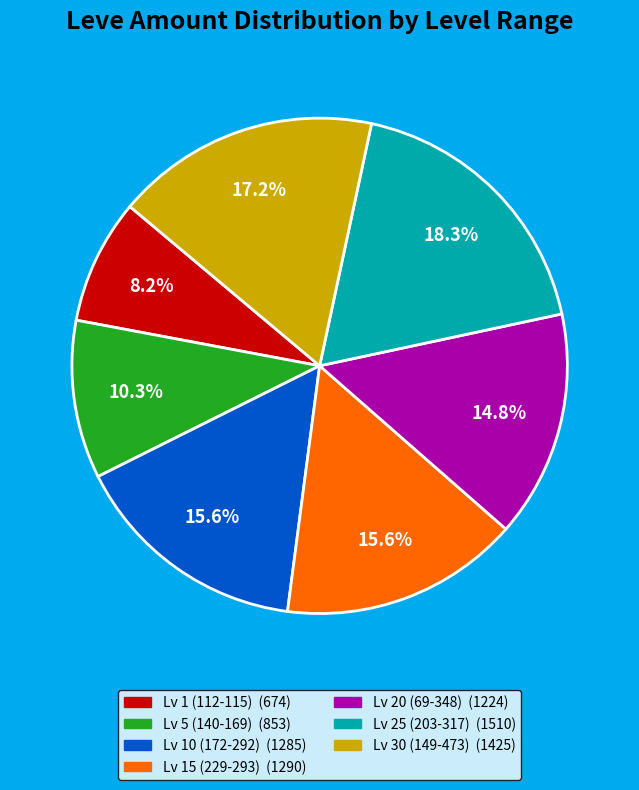

Does any single category account for the majority?

No